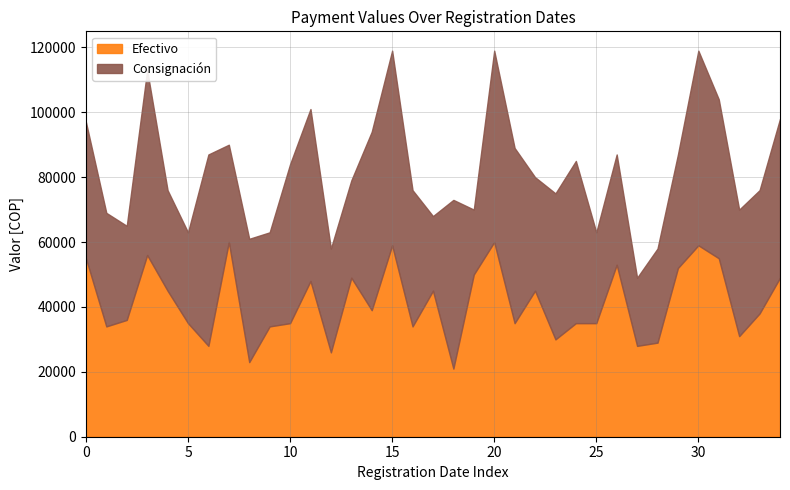

How many interior local peaks does the Efectivo series have?

10